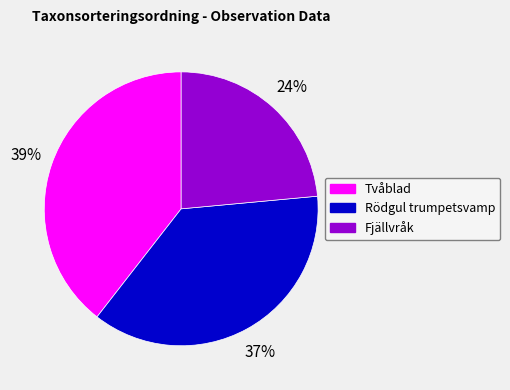

Combined, do Tvåblad and Fjällvråk account for over 50%?

Yes